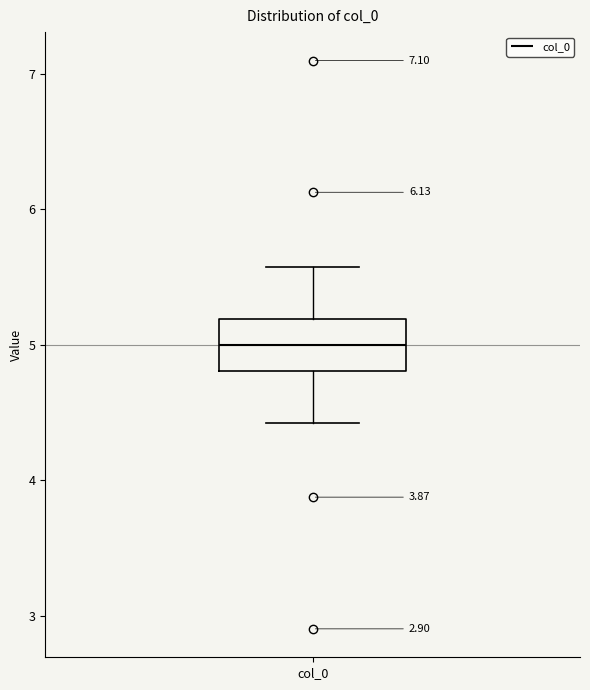

Transcribe this box plot: give where the median line is, the range the box spans, and where the two whiskers end, as read against the y-axis. The values are not printed on the chart, so give them approximately, as read against the axis.

median 5.0, box 4.8 to 5.2, whiskers 4.4 to 5.6